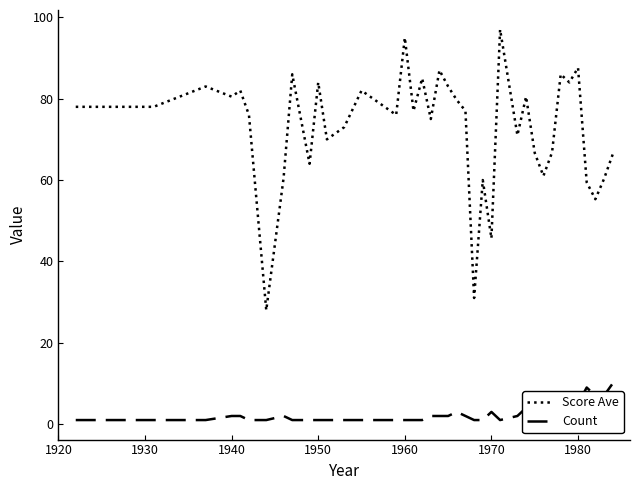

True or false: Count and Score Ave intersect in this chart.

False